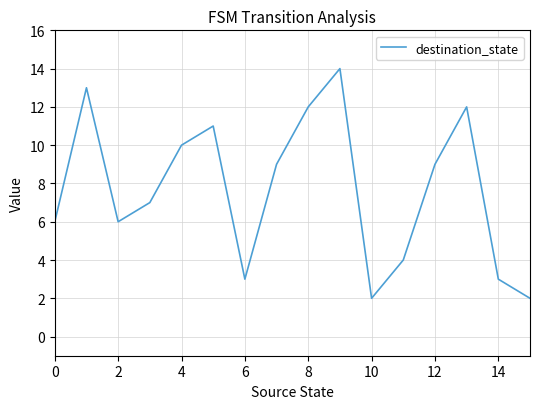

How many interior local peaks (higher than both neighbors) does the data have?

4